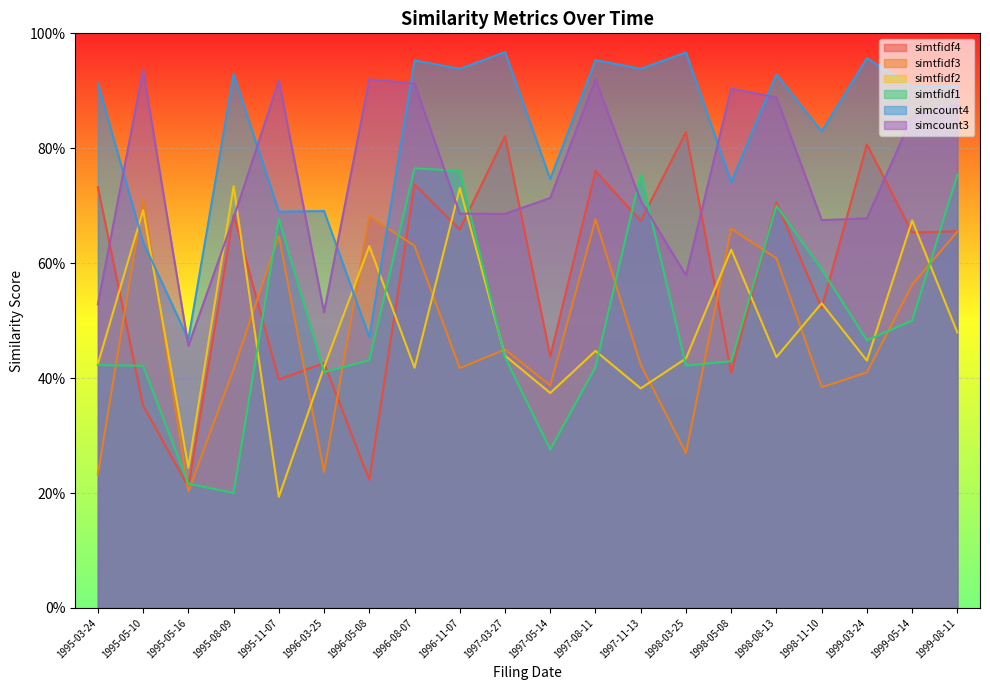

Reading left to right, what are all the values shown in this chart?

simtfidf4: 0.7	0.4	0.2	0.7	0.4	0.4	0.2	0.7	0.7	0.8	0.4	0.8	0.7	0.8	0.4	0.7	0.5	0.8	0.7	0.7
simtfidf3: 0.2	0.7	0.2	0.4	0.6	0.2	0.7	0.6	0.4	0.4	0.4	0.7	0.4	0.3	0.7	0.6	0.4	0.4	0.6	0.7
simtfidf2: 0.4	0.7	0.2	0.7	0.2	0.4	0.6	0.4	0.7	0.4	0.4	0.4	0.4	0.4	0.6	0.4	0.5	0.4	0.7	0.5
simtfidf1: 0.4	0.4	0.2	0.2	0.7	0.4	0.4	0.8	0.8	0.4	0.3	0.4	0.8	0.4	0.4	0.7	0.6	0.5	0.5	0.8
simcount4: 0.9	0.6	0.5	0.9	0.7	0.7	0.5	1.0	0.9	1.0	0.7	1.0	0.9	1.0	0.7	0.9	0.8	1.0	0.9	0.9
simcount3: 0.5	0.9	0.5	0.7	0.9	0.5	0.9	0.9	0.7	0.7	0.7	0.9	0.7	0.6	0.9	0.9	0.7	0.7	0.9	0.9